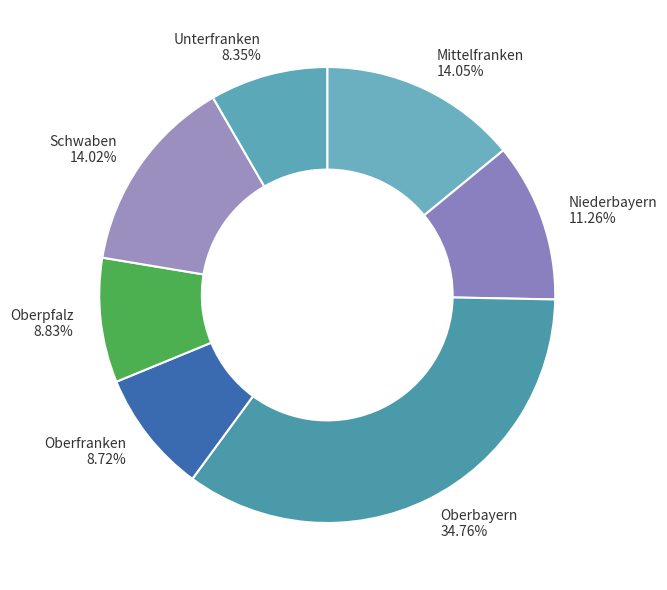

Is it true that Unterfranken is 23% of the pie?

False